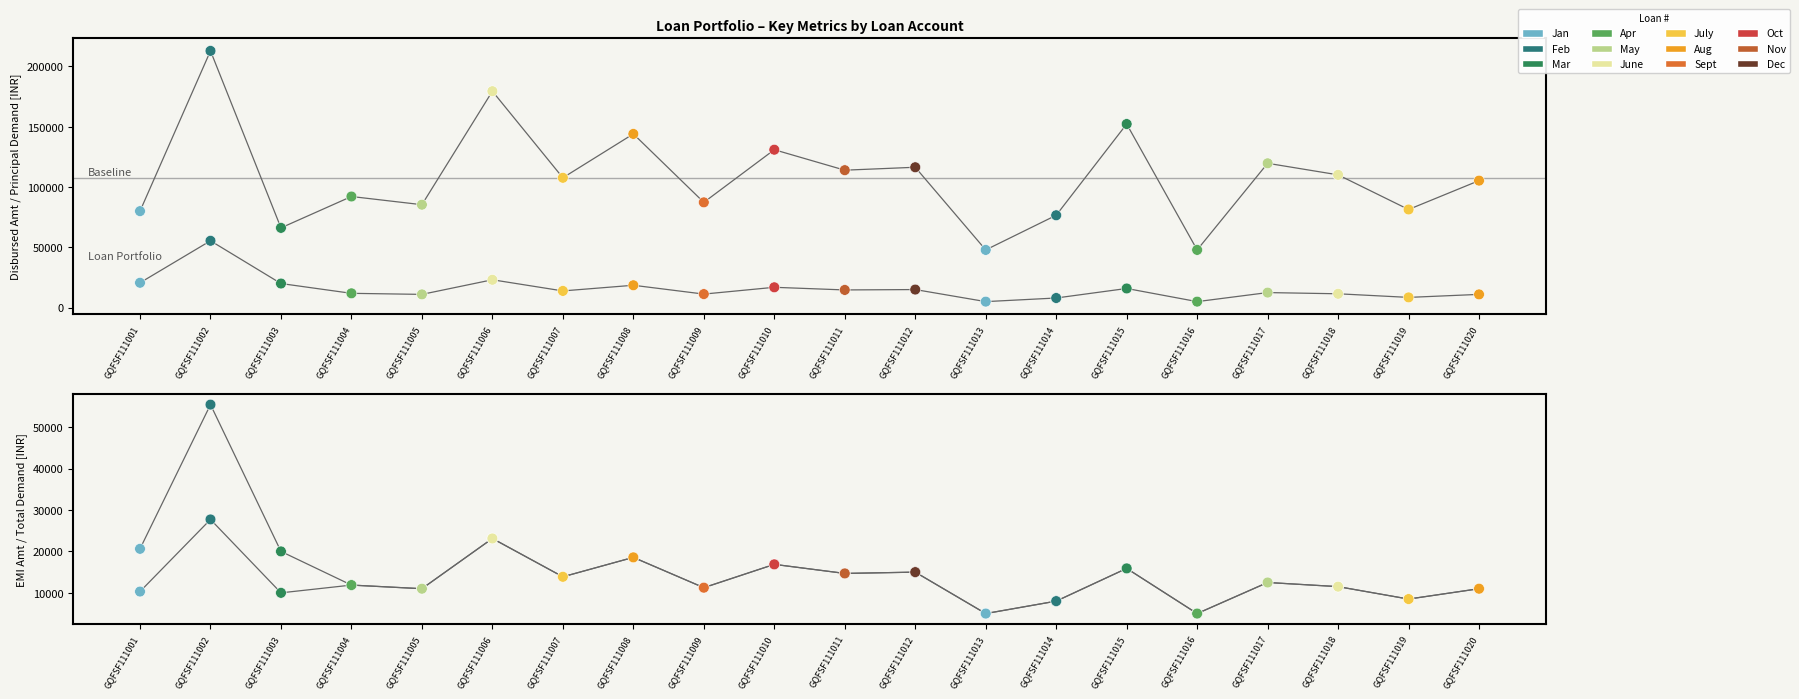

Which series reaches the maximum Y coordinate?

Disbursed Amount